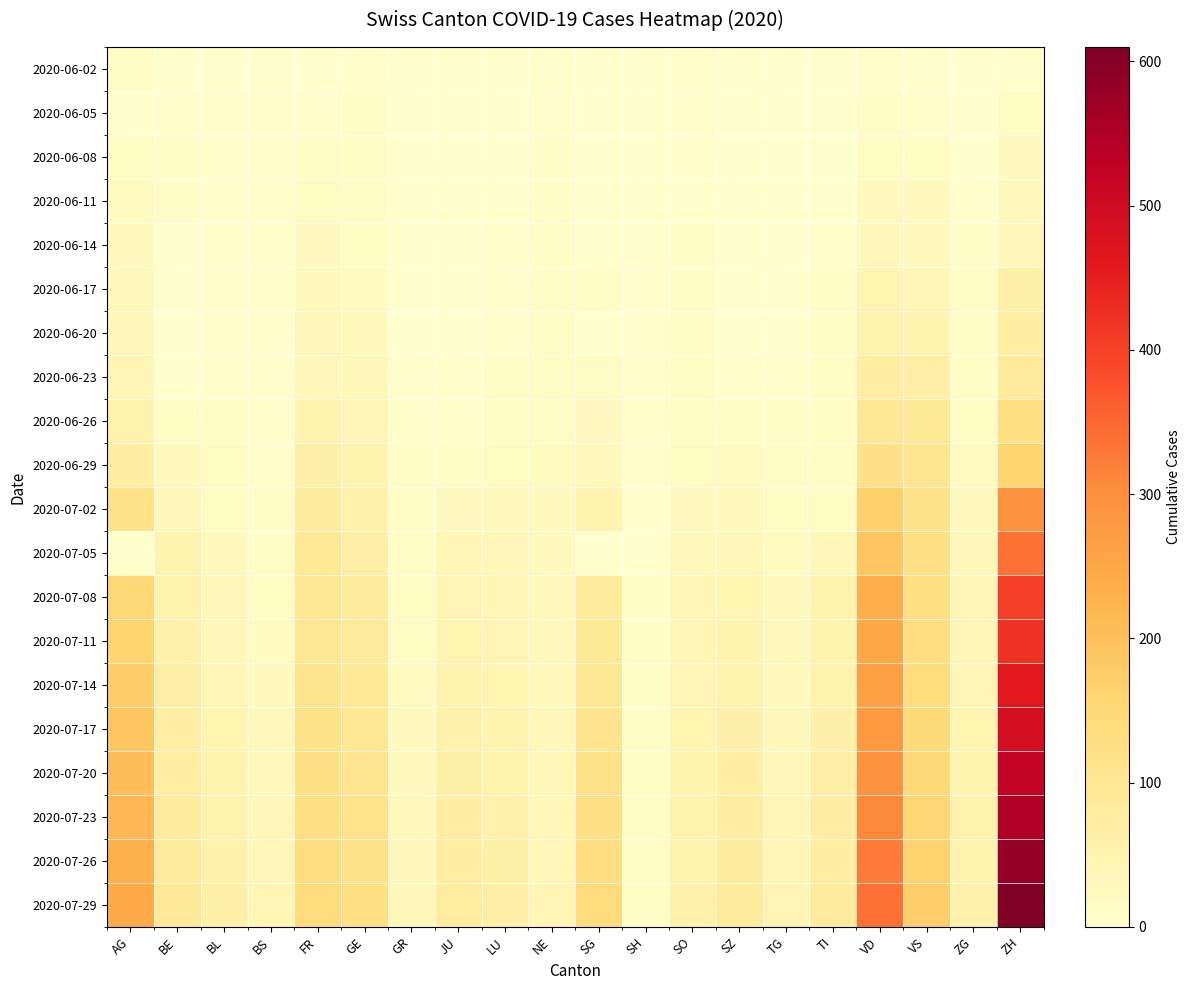

What is the maximum value shown in the chart?

610